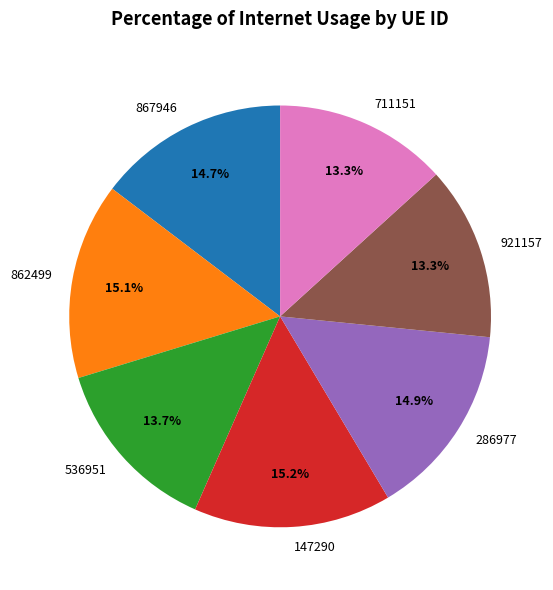

Is there a majority slice in this chart?

No